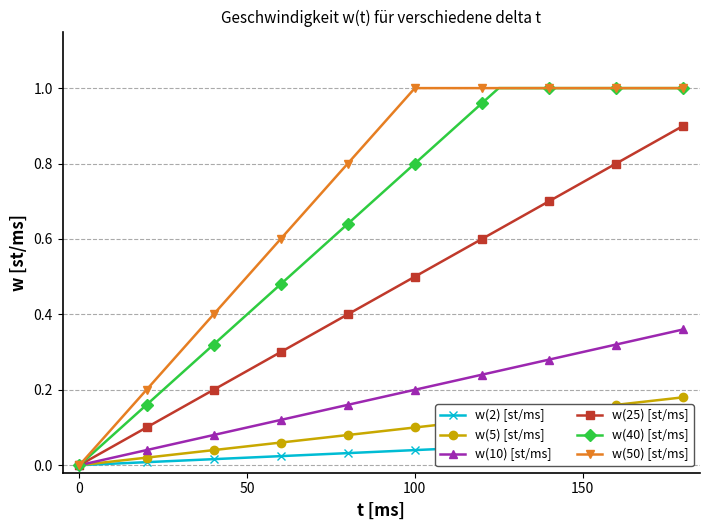

Is the value of w(5) [st/ms] at 19 greater than the value of w(25) [st/ms] at 19?

No